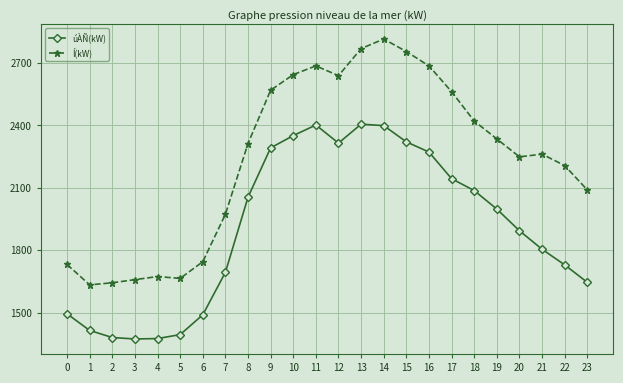

Where does the úÀÑ(kW) series first go above 1997?

8